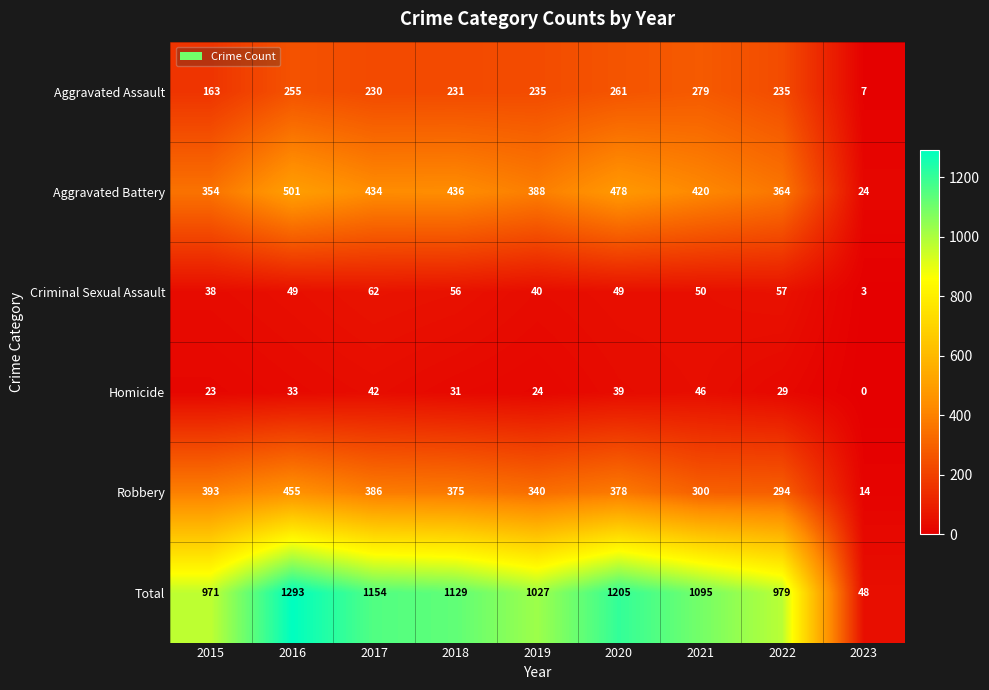

List the series in order of their peak value, highest first.

Total, Aggravated Battery, Robbery, Aggravated Assault, Criminal Sexual Assault, Homicide